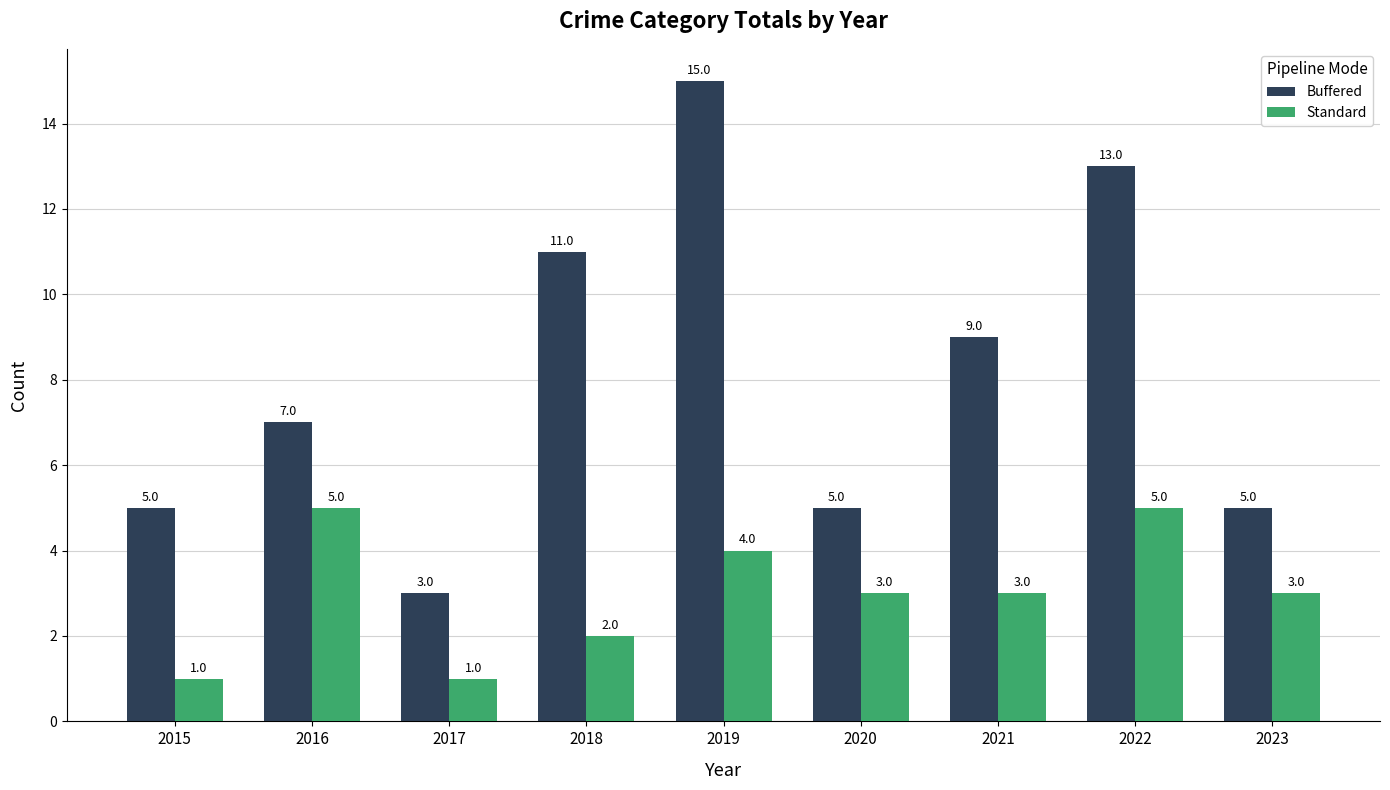

True or false: Buffered has a value of 3 at 2017.

True